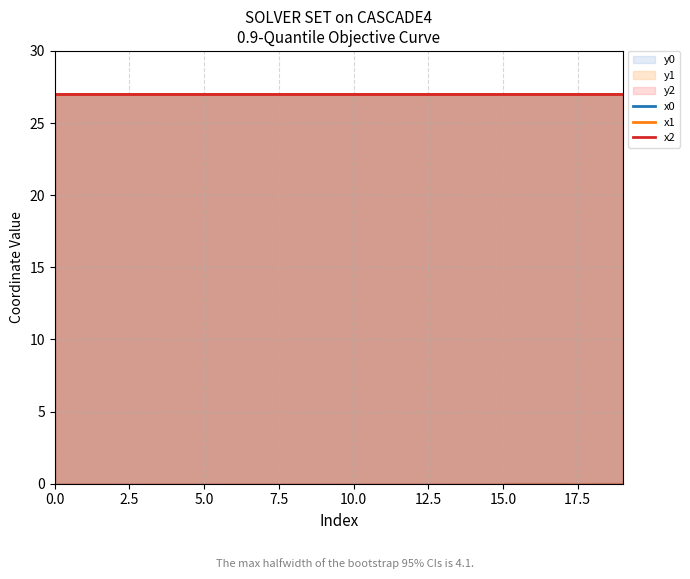

How many distinct data groups are displayed?

3